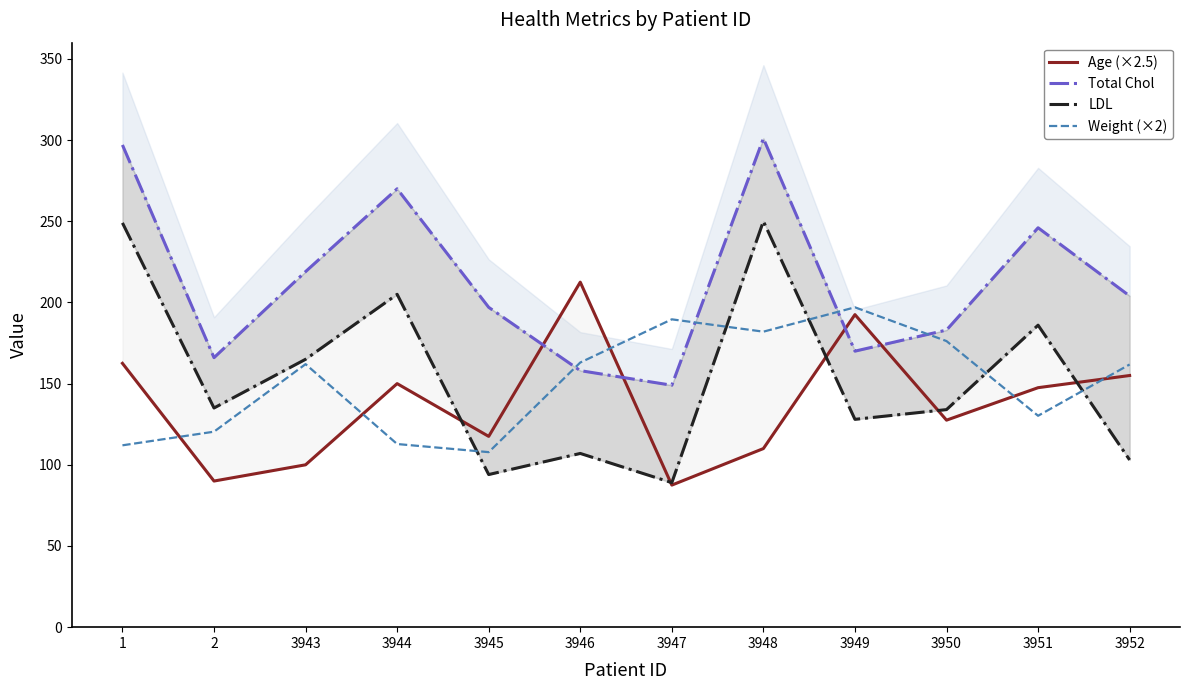

Rank the series at 3945 from lowest to highest value.

LDL, Weight (×2), Age (×2.5), Total Chol